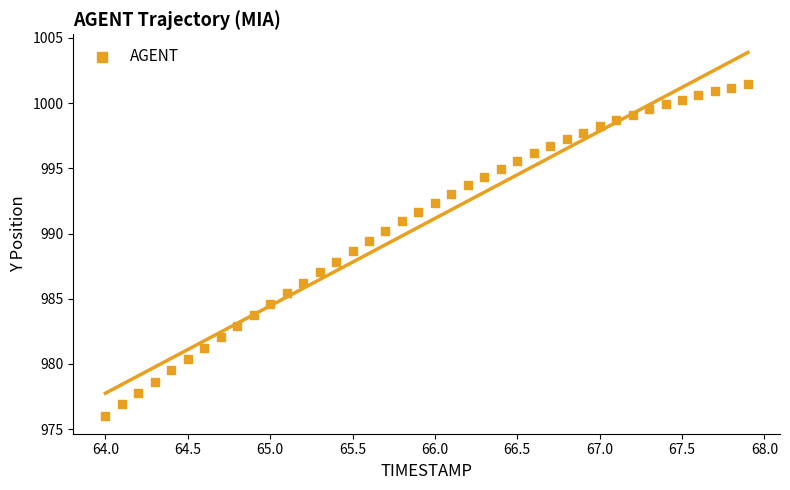

What is the range of X values (max minus min)?

3.9